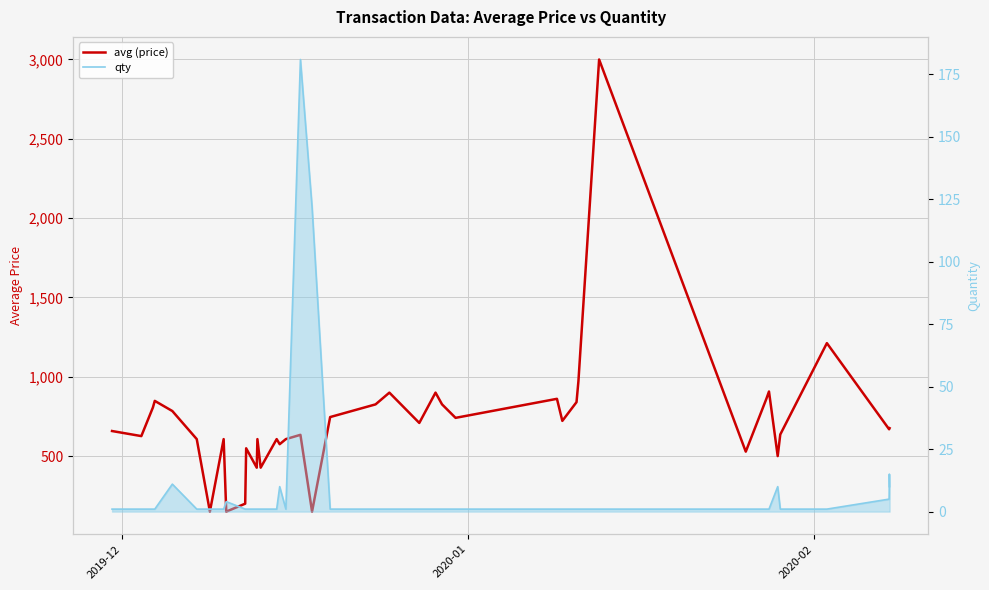

Which series has the widest spread of values?

avg (price)